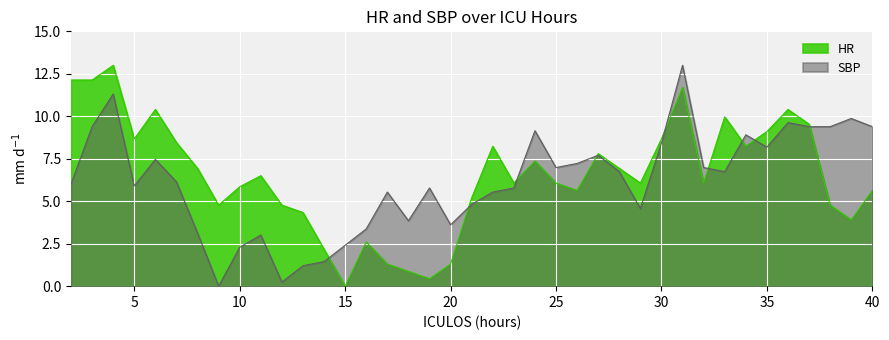

Reading left to right, extract all data points from this chart.

HR: 2=12.1	3=12.1	4=13.0	5=8.7	6=10.4	7=8.5	8=6.9	9=4.8	10=5.9	11=6.5	12=4.8	13=4.3	14=2.2	15=0.0	16=2.6	17=1.3	18=0.9	19=0.4	20=1.3	21=5.2	22=8.2	23=6.1	24=7.4	25=6.1	26=5.6	27=7.8	28=6.9	29=6.1	30=8.7	31=11.7	32=6.1	33=10.0	34=8.2	35=9.1	36=10.4	37=9.5	38=4.8	39=3.9	40=5.6
SBP: 2=6.0	3=9.4	4=11.3	5=5.9	6=7.5	7=6.1	8=3.1	9=0.0	10=2.3	11=3.0	12=0.2	13=1.2	14=1.4	15=2.4	16=3.4	17=5.5	18=3.9	19=5.8	20=3.6	21=4.8	22=5.5	23=5.8	24=9.1	25=7.0	26=7.2	27=7.7	28=6.7	29=4.6	30=8.4	31=13.0	32=7.0	33=6.7	34=8.9	35=8.2	36=9.6	37=9.4	38=9.4	39=9.9	40=9.4